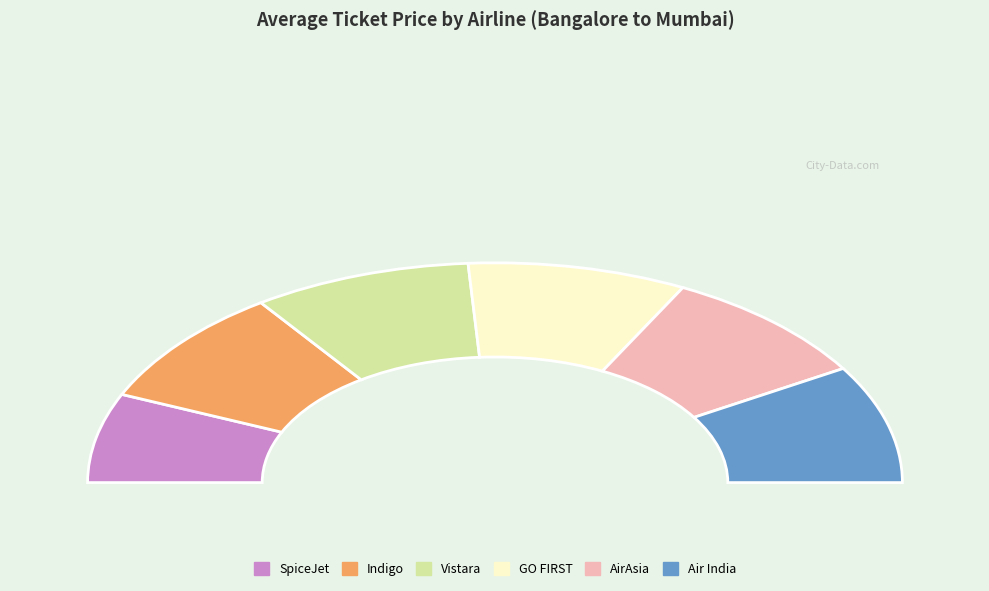

What percentage is the Air India slice, to the nearest percent?

17%